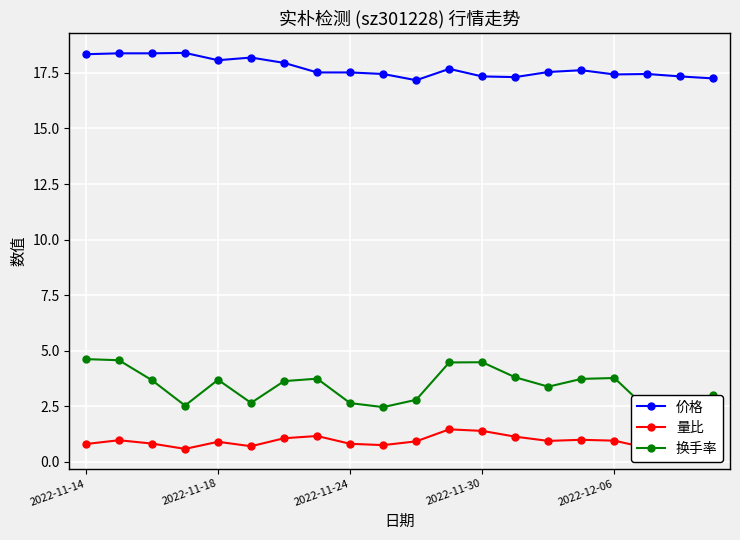

The value of 价格 at 2022-12-06 is 17.4. True or false?

True